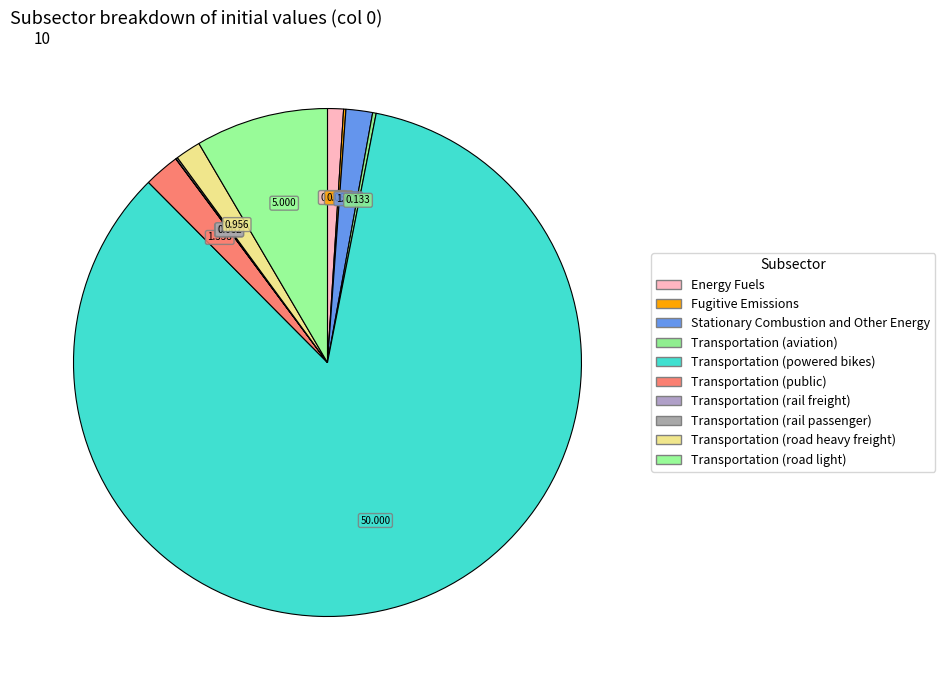

To the nearest percent, what portion does Transportation (public) represent?

2%